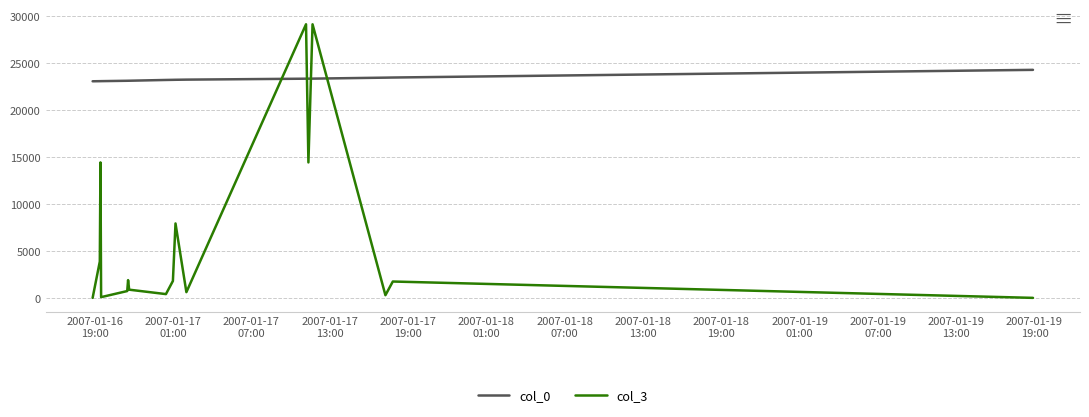

Which series has the largest total across all categories?

col_0